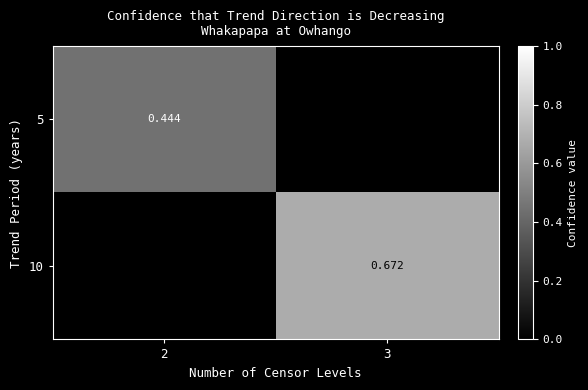

Which category has the lowest value across all series?

2